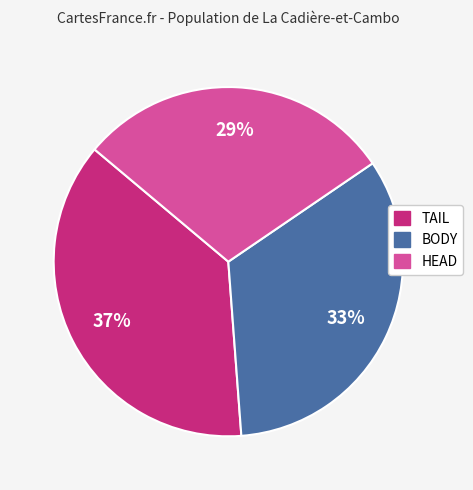

The TAIL slice represents 28% of the pie. True or false?

False